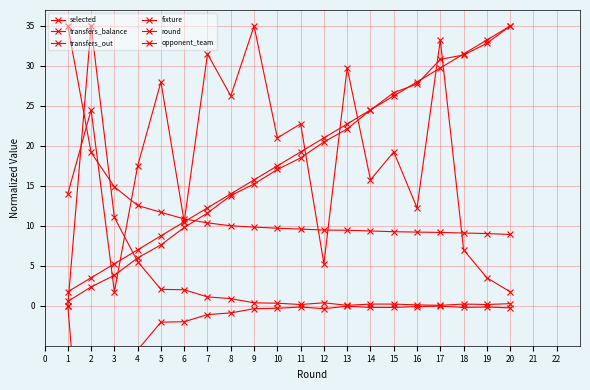

How many data points in opponent_team are less than 19?

10